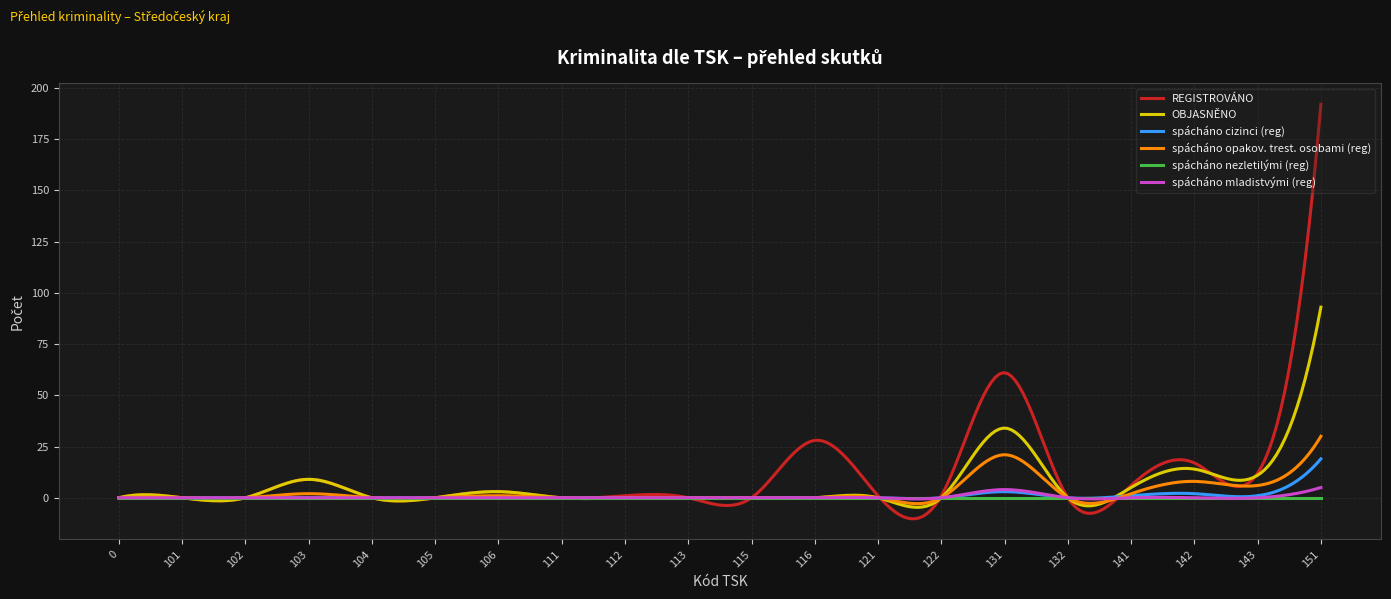

Which series has the widest spread of values?

REGISTROVÁNO